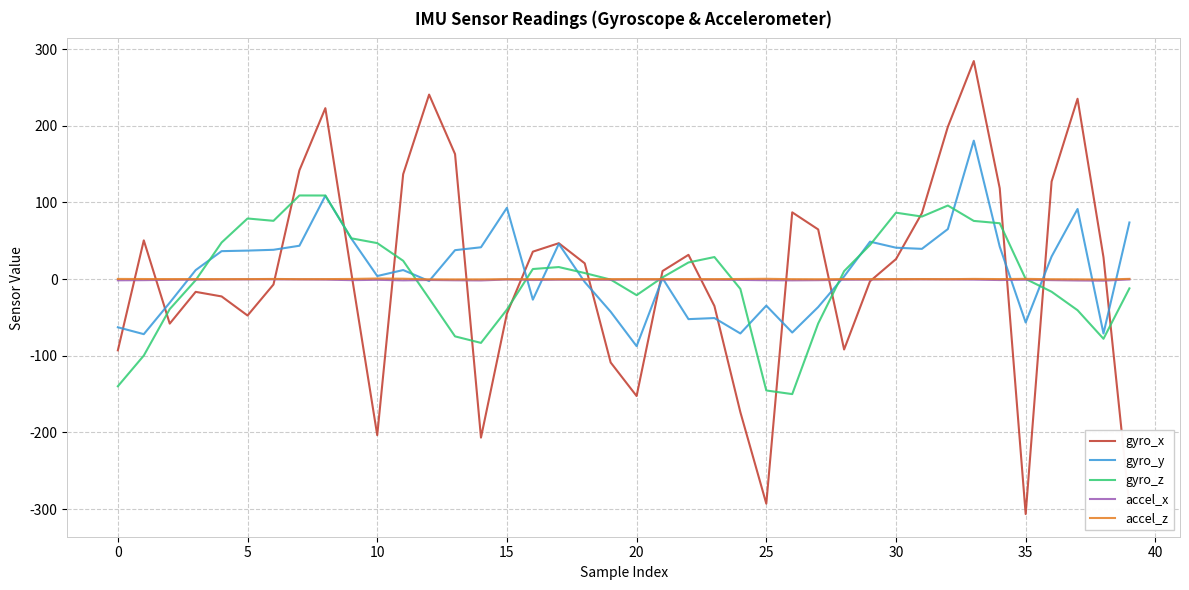

Which series has the widest spread of values?

gyro_x